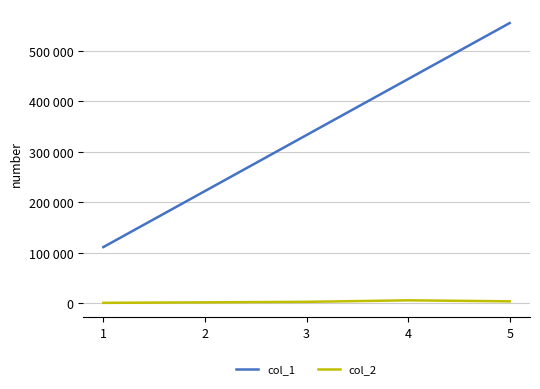

Between 3 and 5, which series saw the biggest shift?

col_1